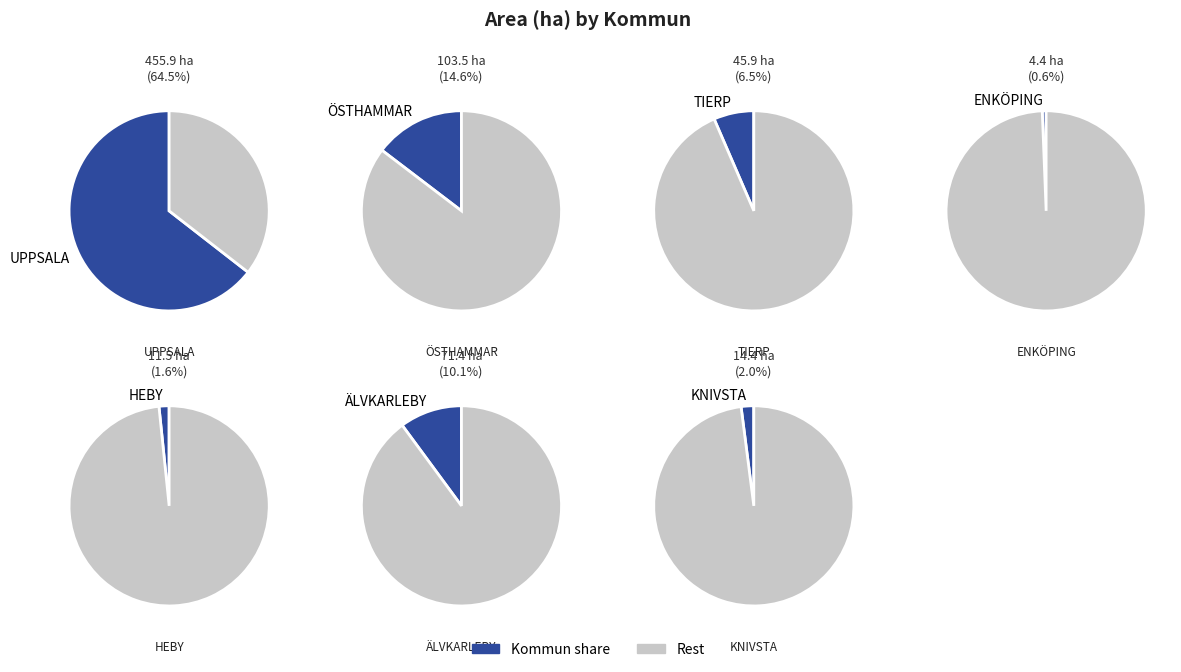

Do ÖSTHAMMAR and ÄLVKARLEBY together represent more than half of the pie?

No